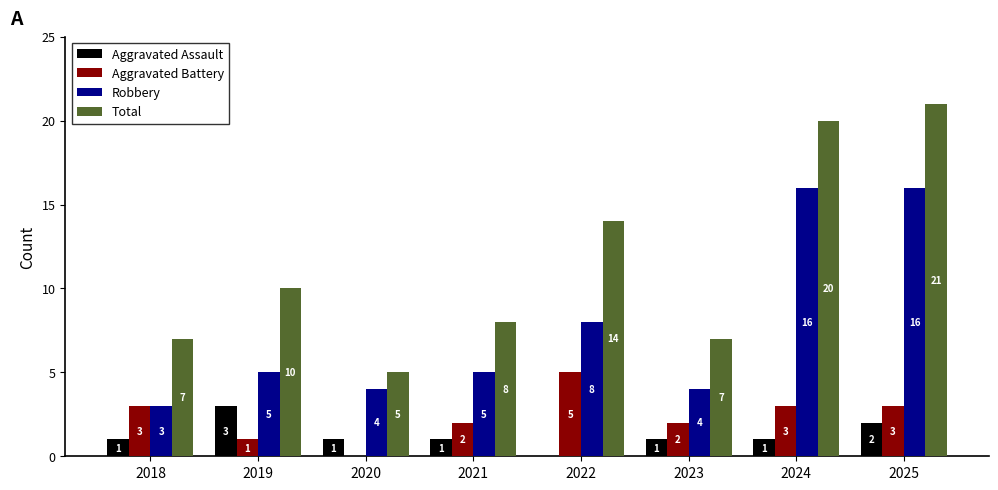

The Aggravated Battery series shows 8 at 2022. True or false?

False